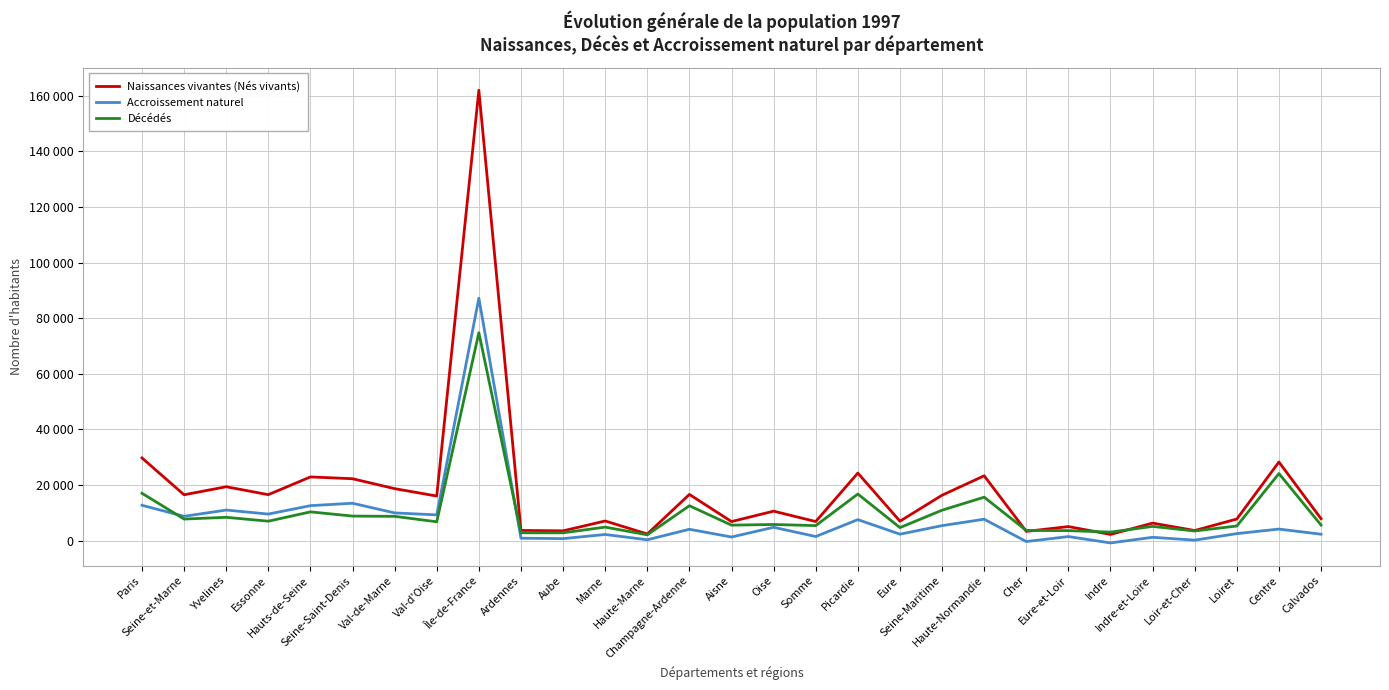

Does the chart have visible grid lines?

Yes